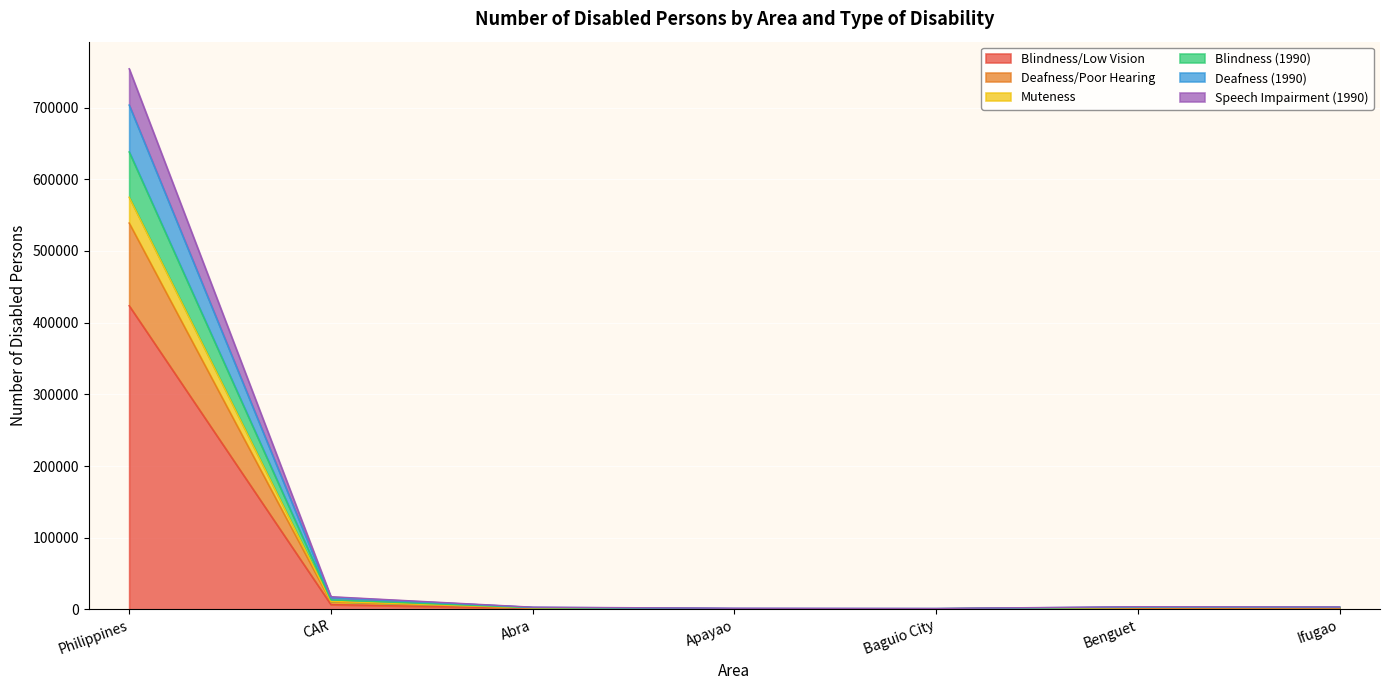

At which category is the sum across all series the highest?

Philippines